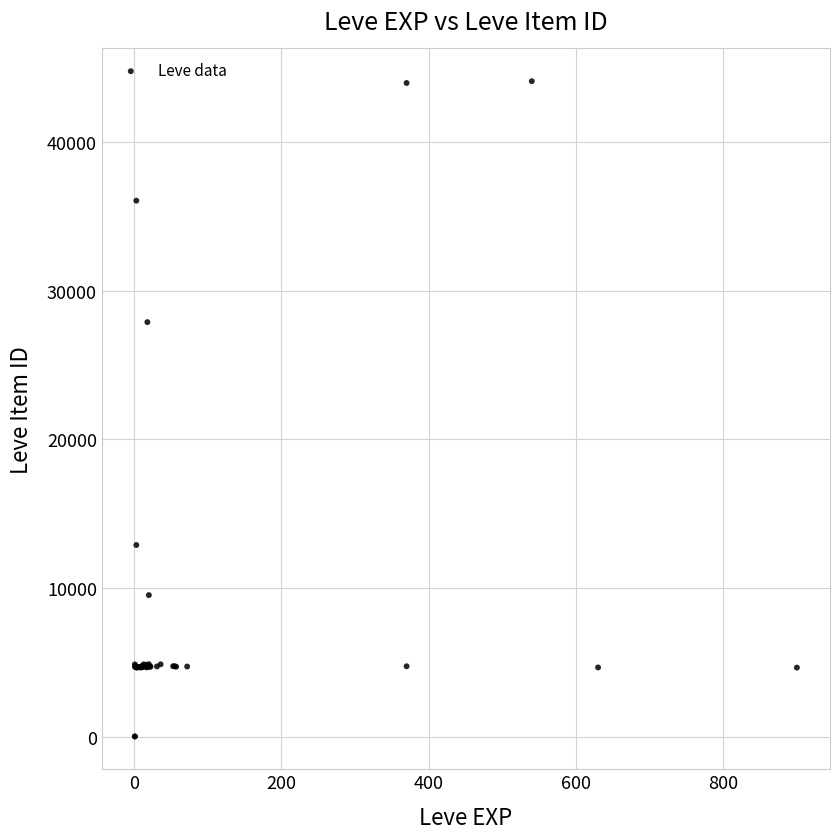

What Y value in the scatter plot is closest to 22048?

27884